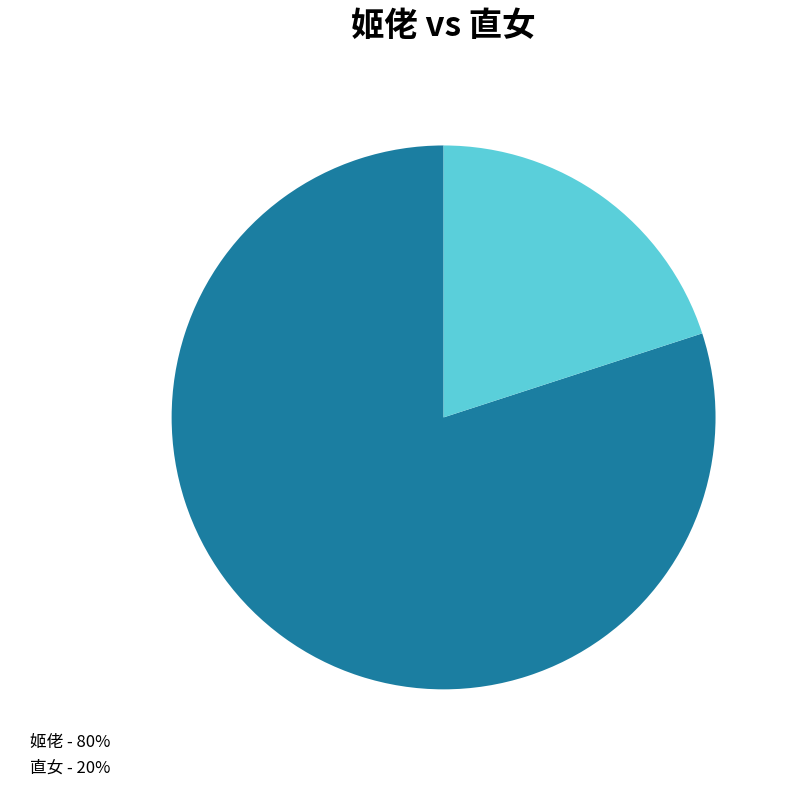

How many segments does this pie chart have?

2